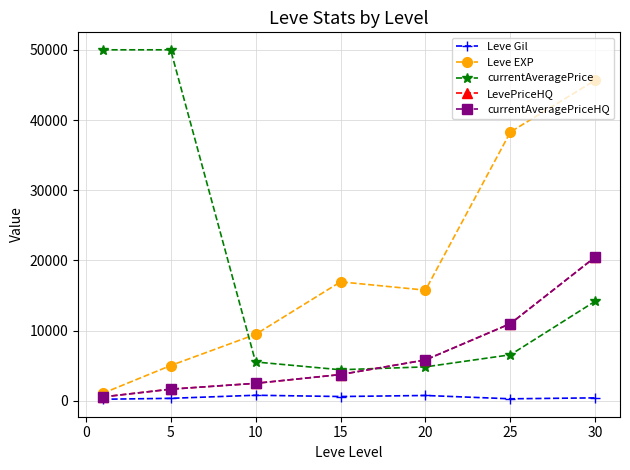

How many interior local peaks does the Leve EXP series have?

1